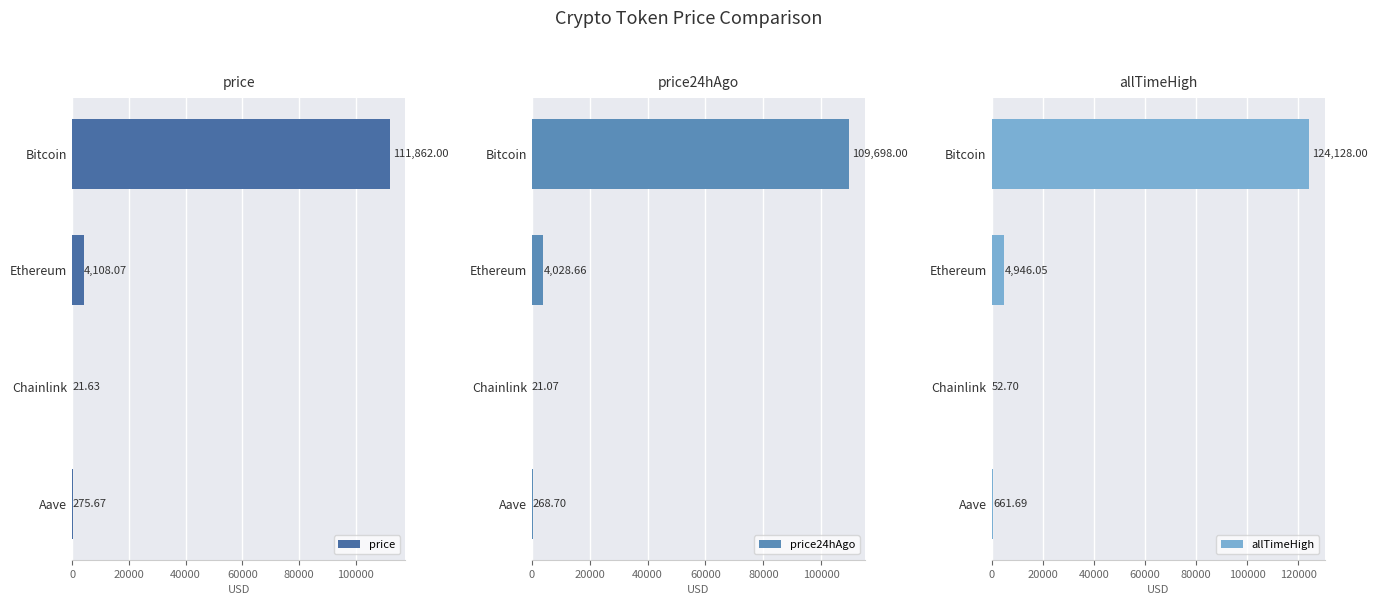

Reading left to right, transcribe all the data shown in this chart.

price: 111862.0	4108.1	21.6	275.7
price24hAgo: 109698.0	4028.7	21.1	268.7
allTimeHigh: 124128.0	4946.1	52.7	661.7